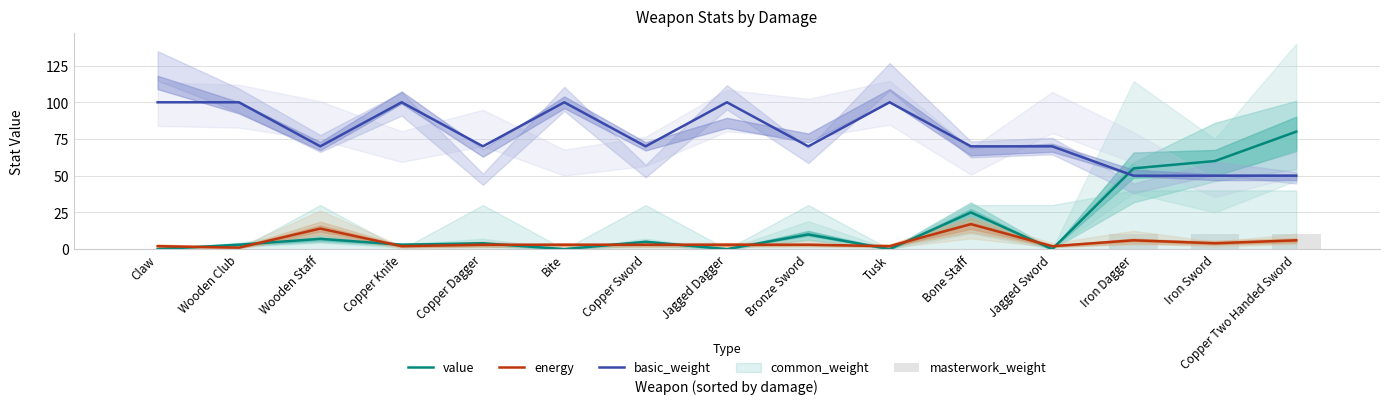

What is the value of the basic_weight bar at the 11th from the left?

70